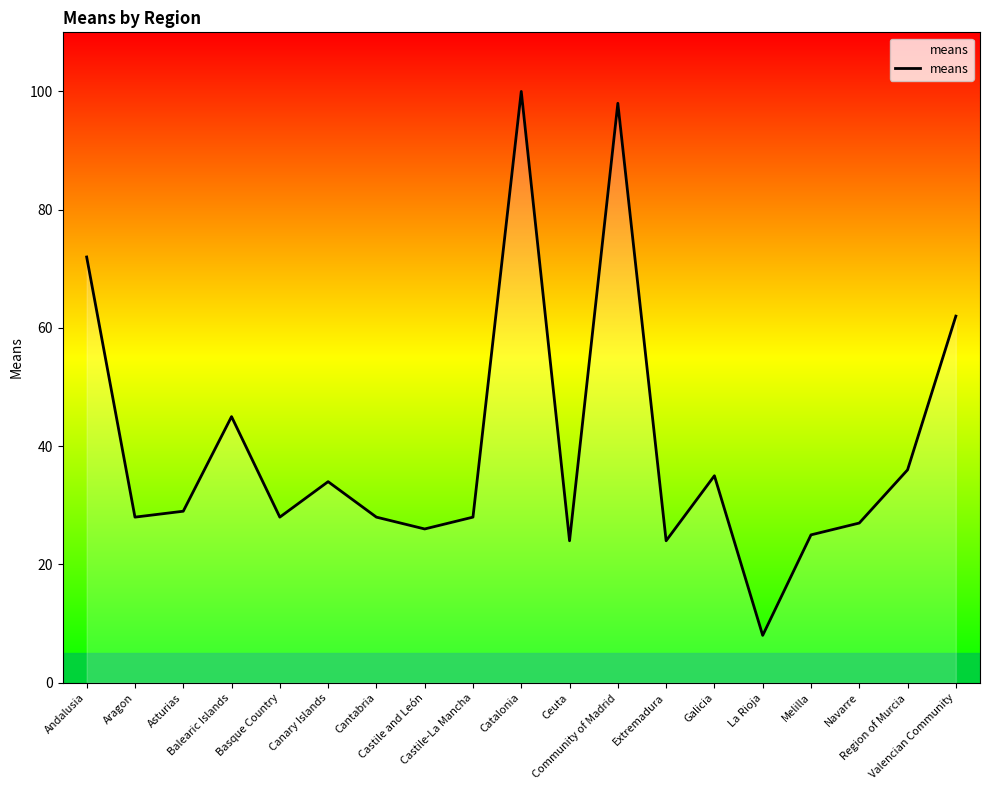

Approximately how many times larger is the value at La Rioja compared to Canary Islands?

0.2